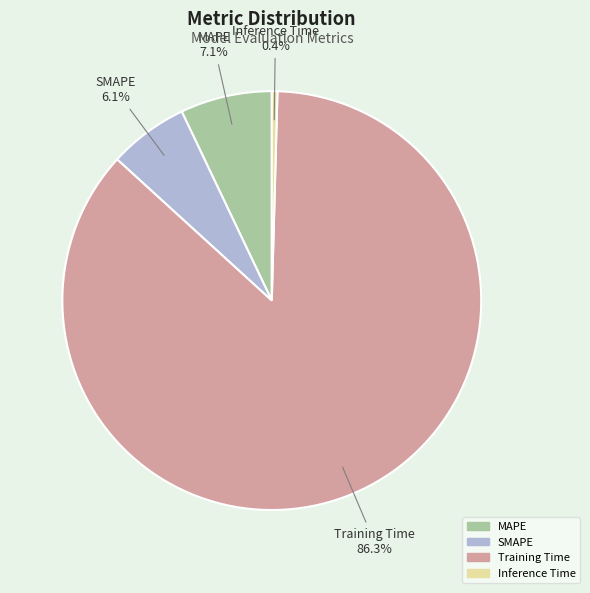

Which has a higher value, MAPE or SMAPE?

MAPE